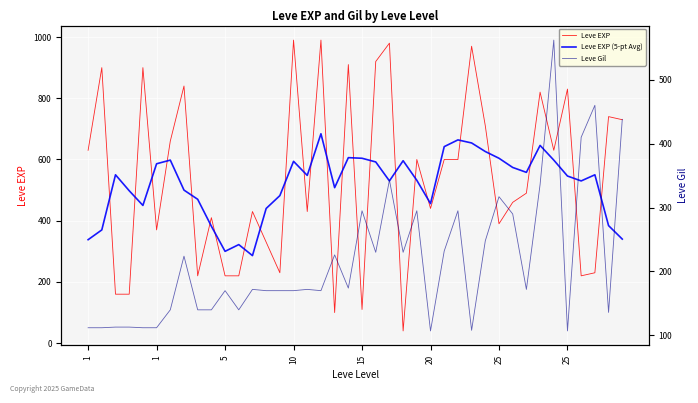

What are all the series names shown in the legend?

Leve EXP, Leve EXP (5-pt Avg), Leve Gil